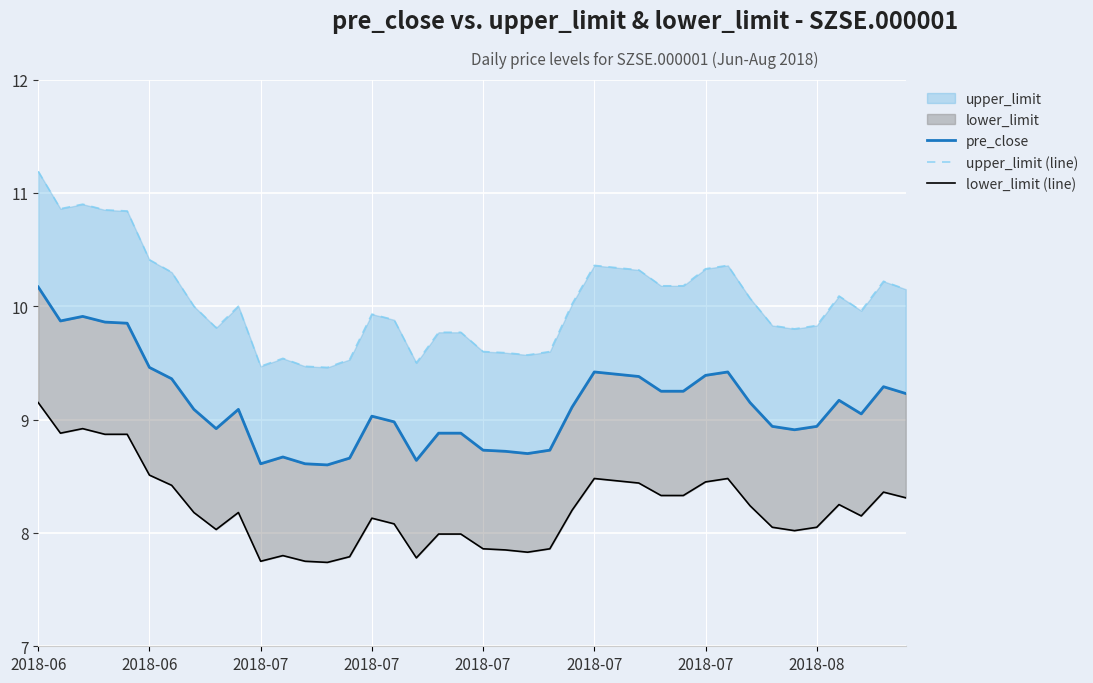

Rank the series by their maximum value, from highest to lowest.

upper_limit (line), pre_close, lower_limit (line)